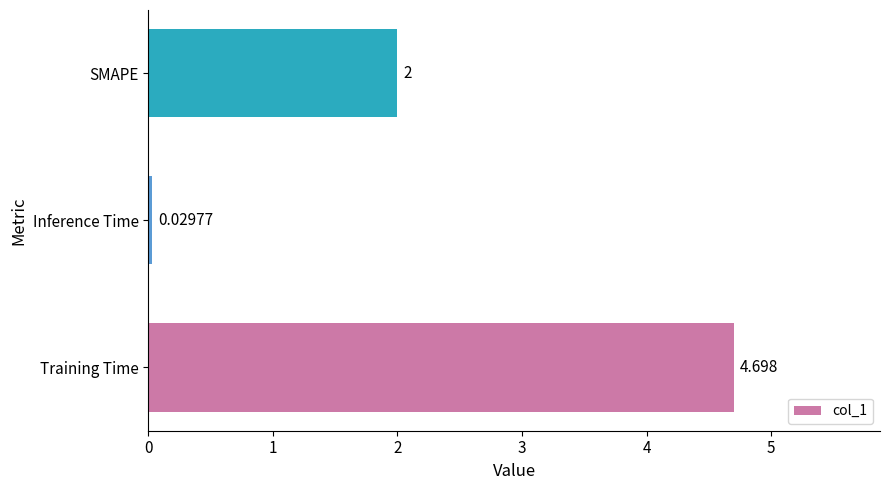

What is the difference between the maximum and second lowest values?

2.7